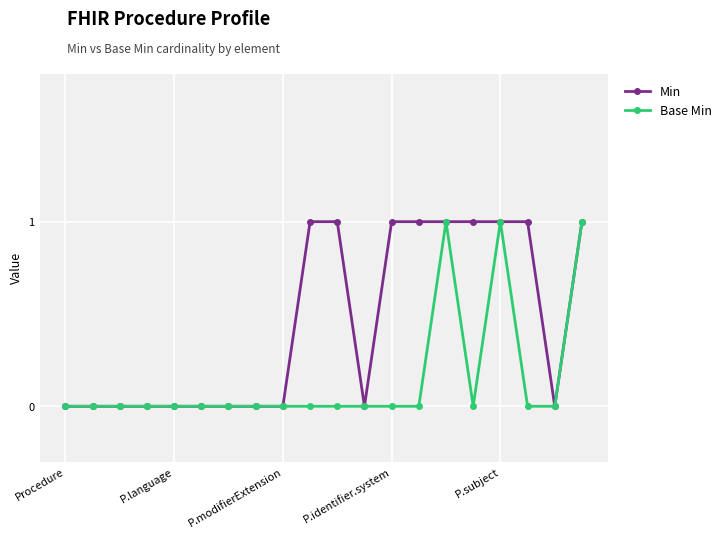

What is the greatest value displayed?

1